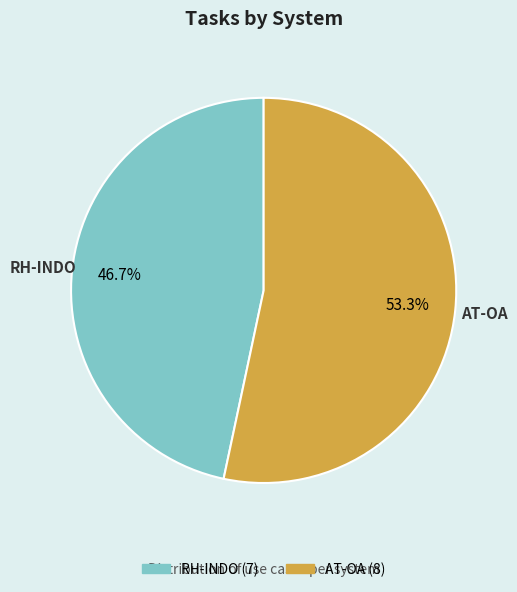

To the nearest percent, what percentage of the pie is RH-INDO?

47%